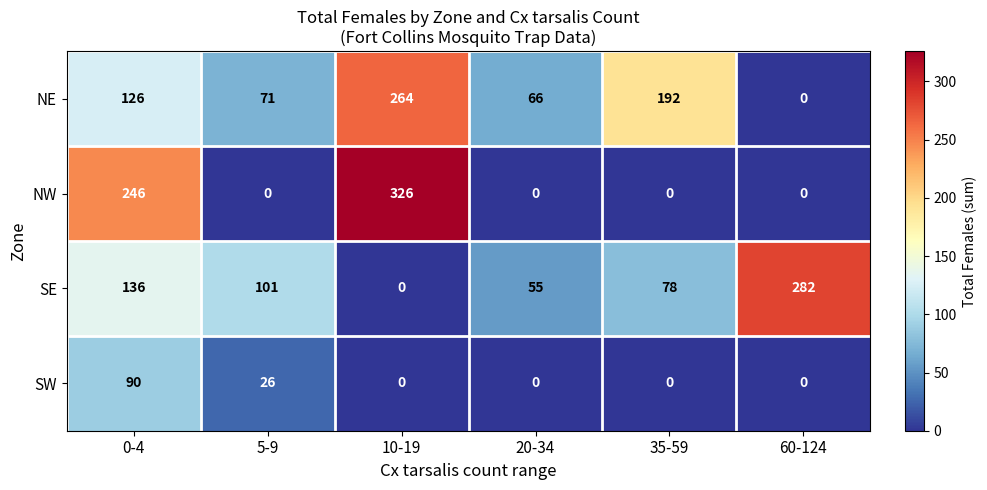

What is the approximate value of SE at 60-124, to the nearest 5?

280